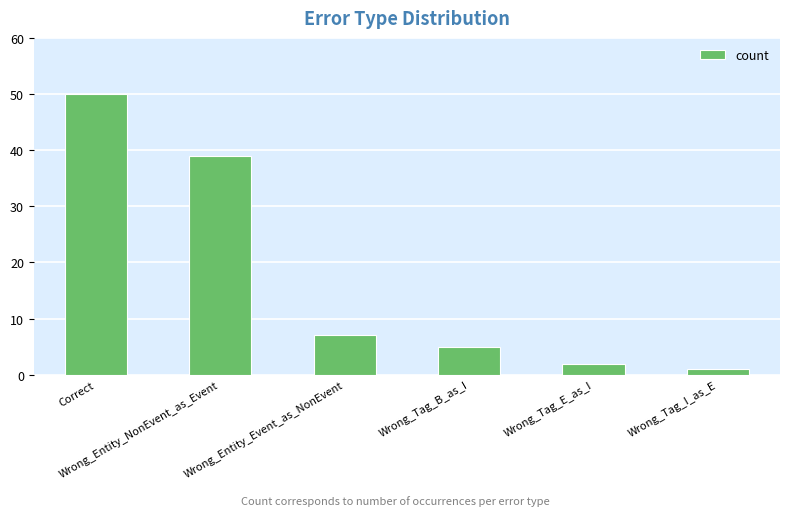

Rank the categories by value from highest to lowest.

Correct, Wrong_Entity_NonEvent_as_Event, Wrong_Entity_Event_as_NonEvent, Wrong_Tag_B_as_I, Wrong_Tag_E_as_I, Wrong_Tag_I_as_E